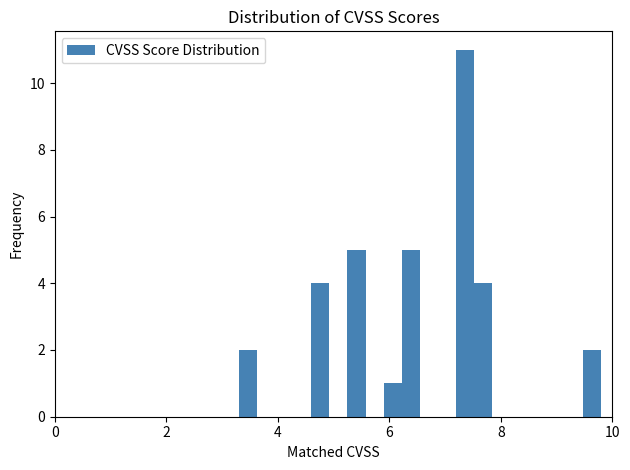

Around what value on the x-axis is the tallest bar? Give the approximate position of its centre, as read against the axis.

7.4